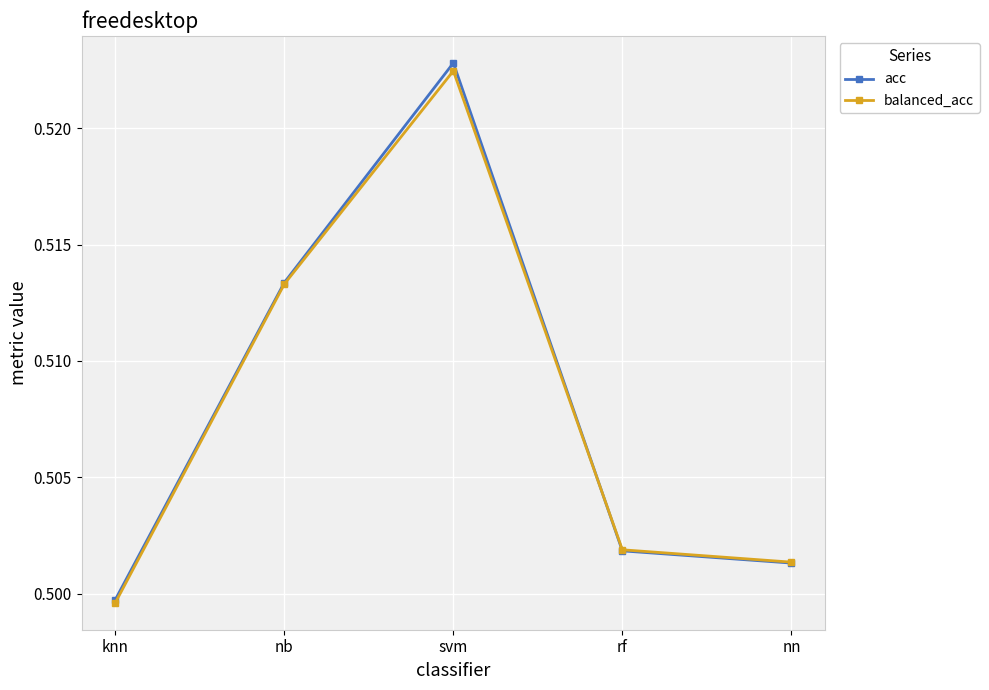

List the labels in order of acc value, smallest first.

knn, nn, rf, nb, svm